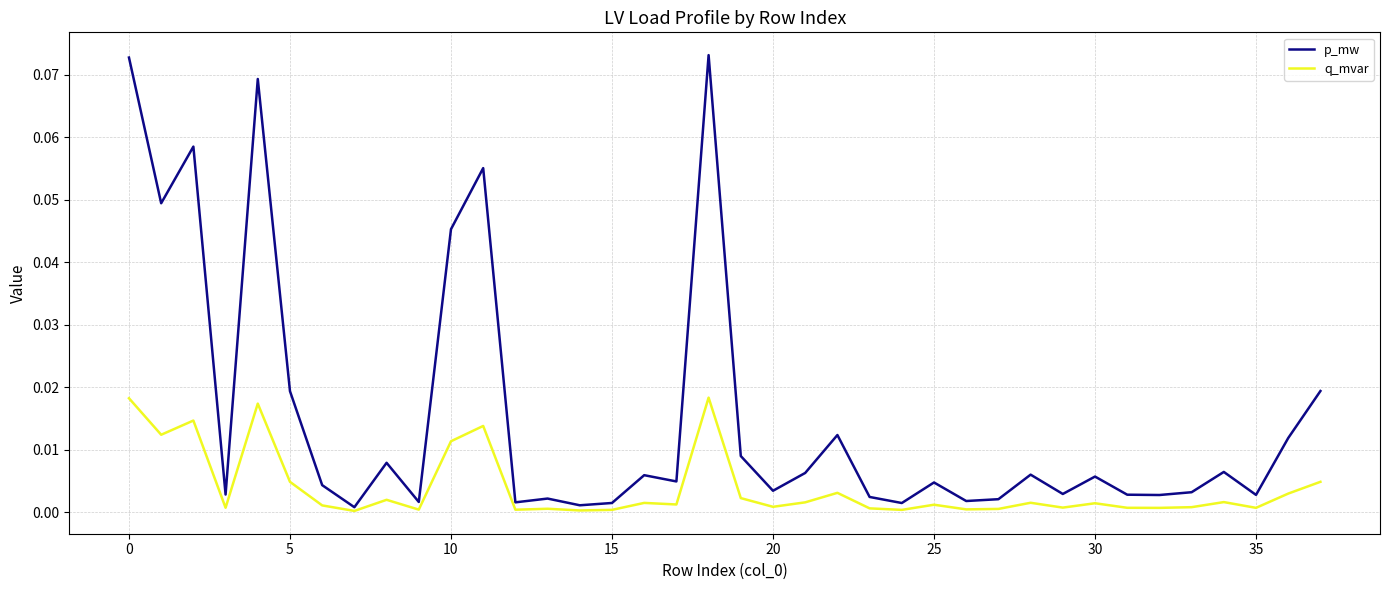

Which series has the largest range (max minus min)?

p_mw